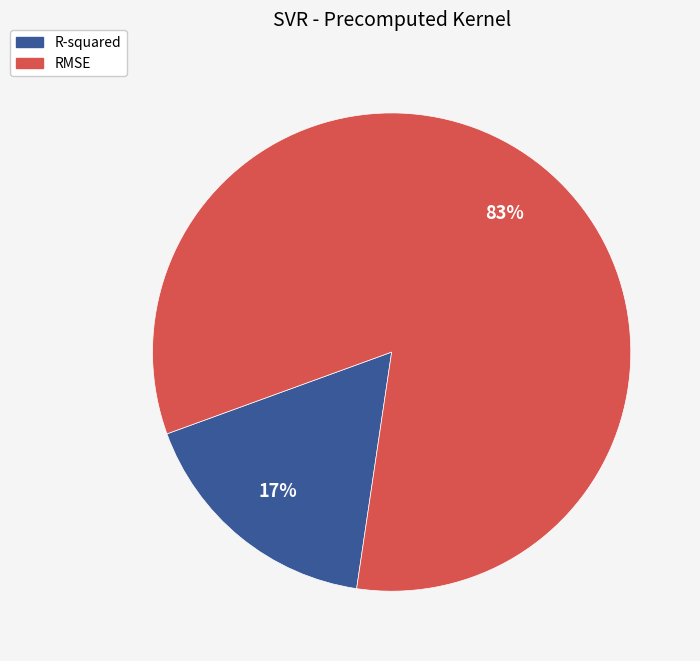

Does RMSE account for over 50% of the chart?

Yes